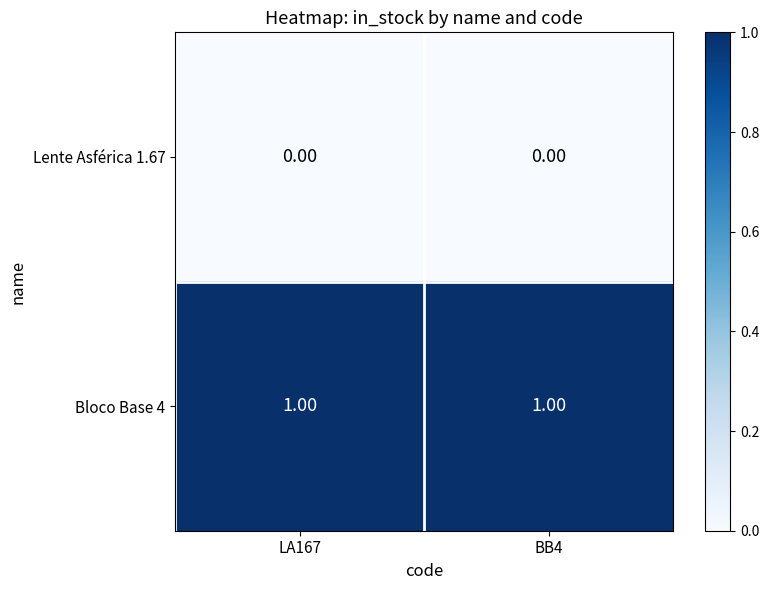

Is the value of Bloco Base 4 at BB4 greater than the value of Lente Asférica 1.67 at LA167?

Yes